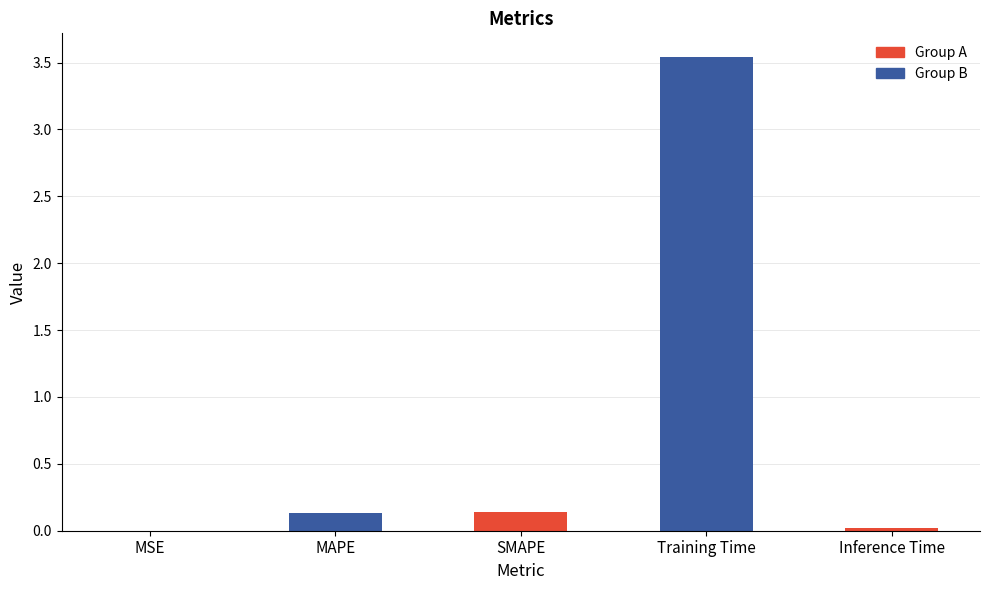

At which category does the chart reach its peak across all series?

Training Time